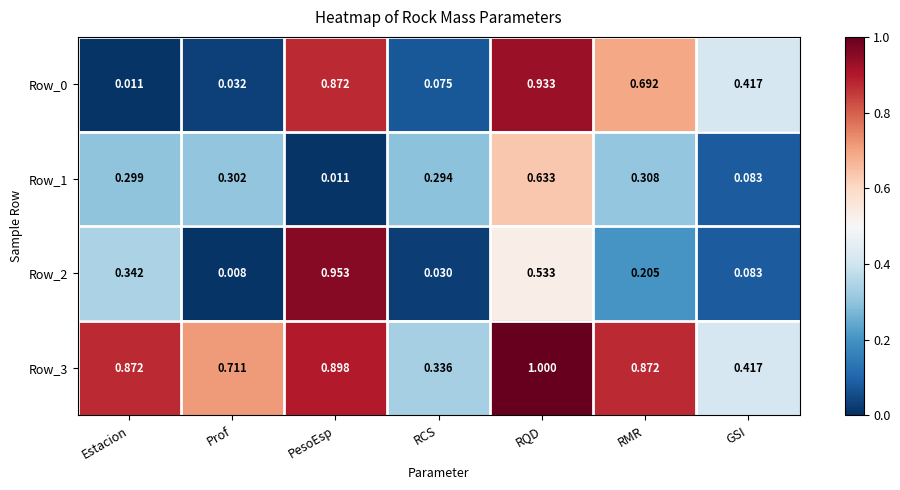

At how many categories does at least one series exceed 0?

7